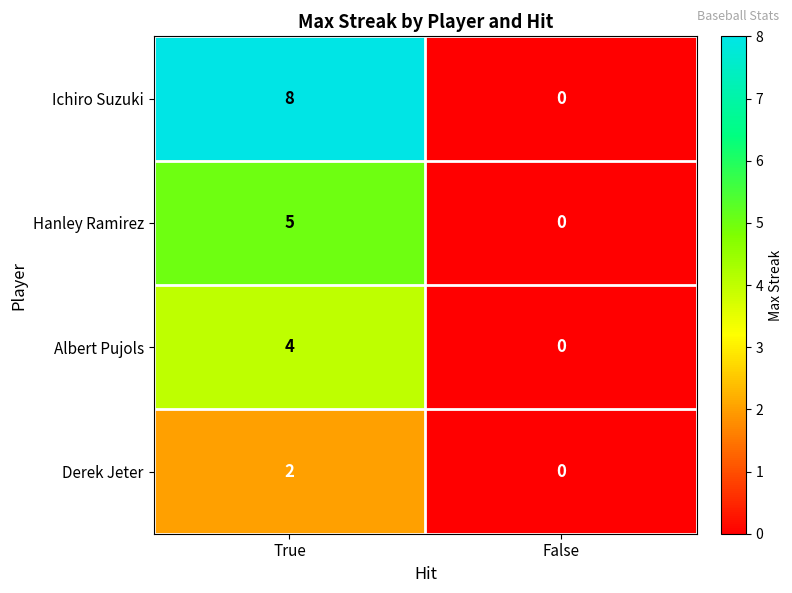

Which series has the widest spread of values?

Ichiro Suzuki